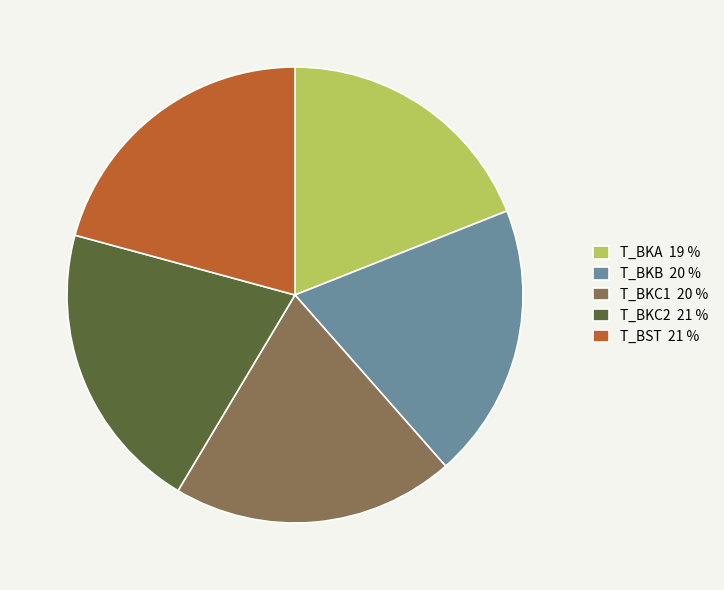

What is the smallest slice in the pie chart?

T_BKA 19 %